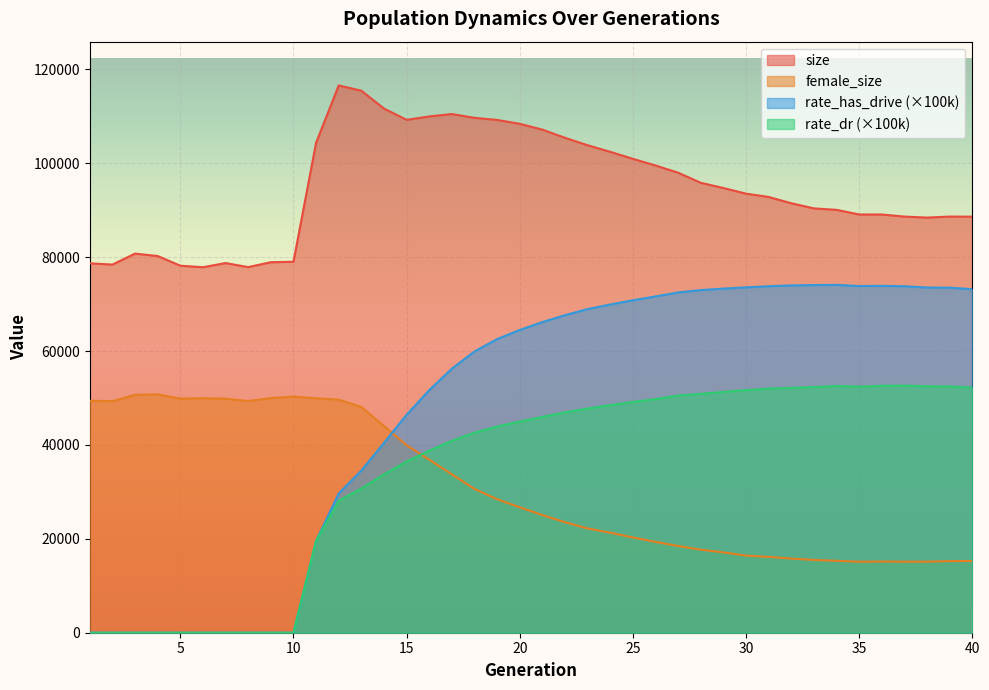

What is the difference between the maximum and minimum values in the female_size series?

35658.0